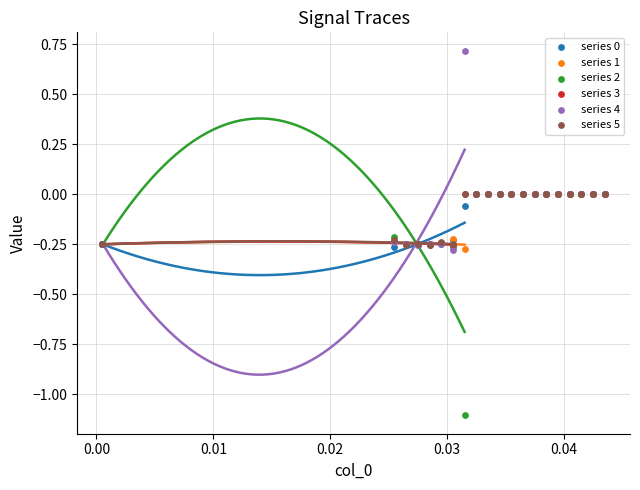

Which series reaches the minimum Y coordinate?

series 2